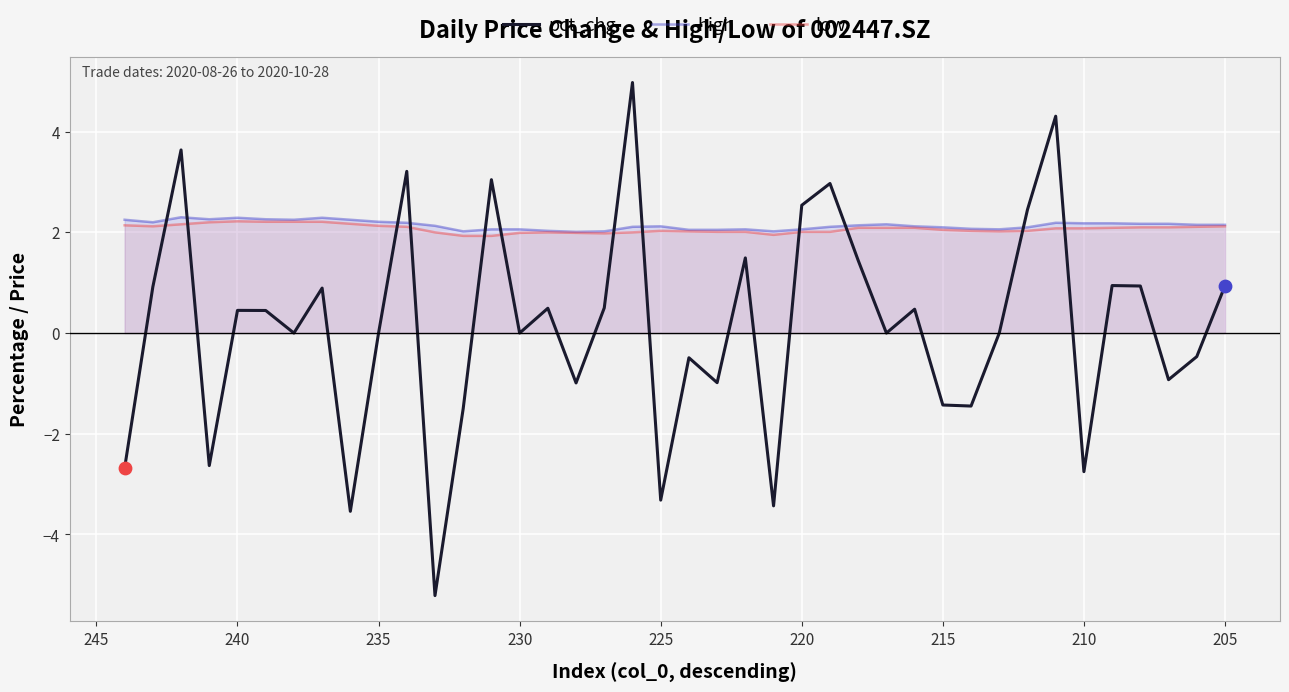

At how many categories does at least one series exceed 3?

5